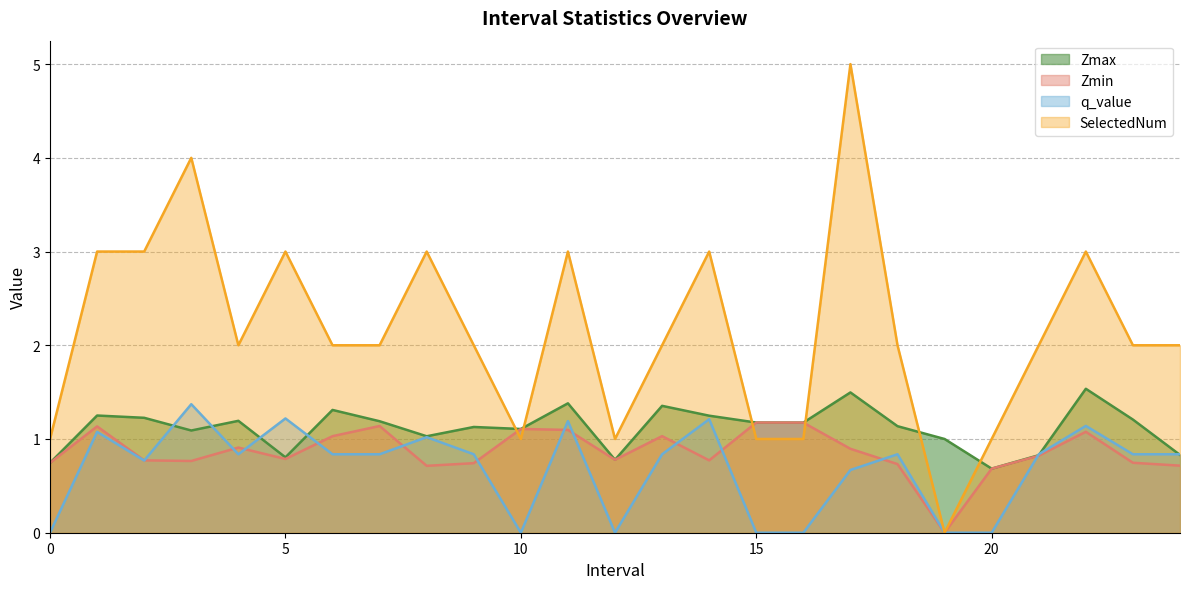

What is the highest value of the Zmin series?

1.2